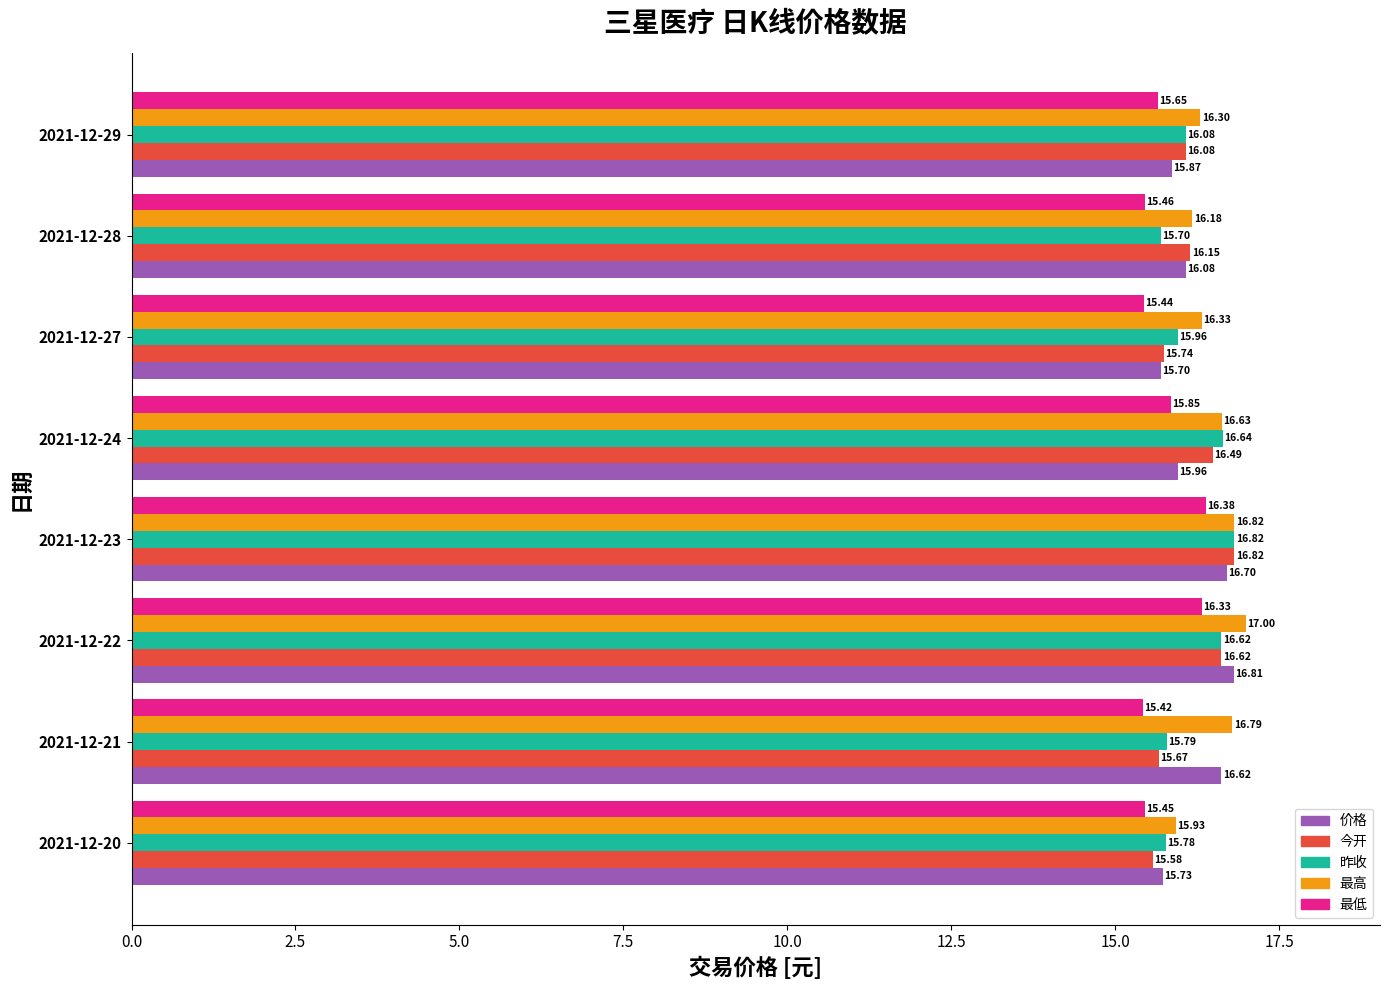

At how many categories does at least one series exceed 16?

7